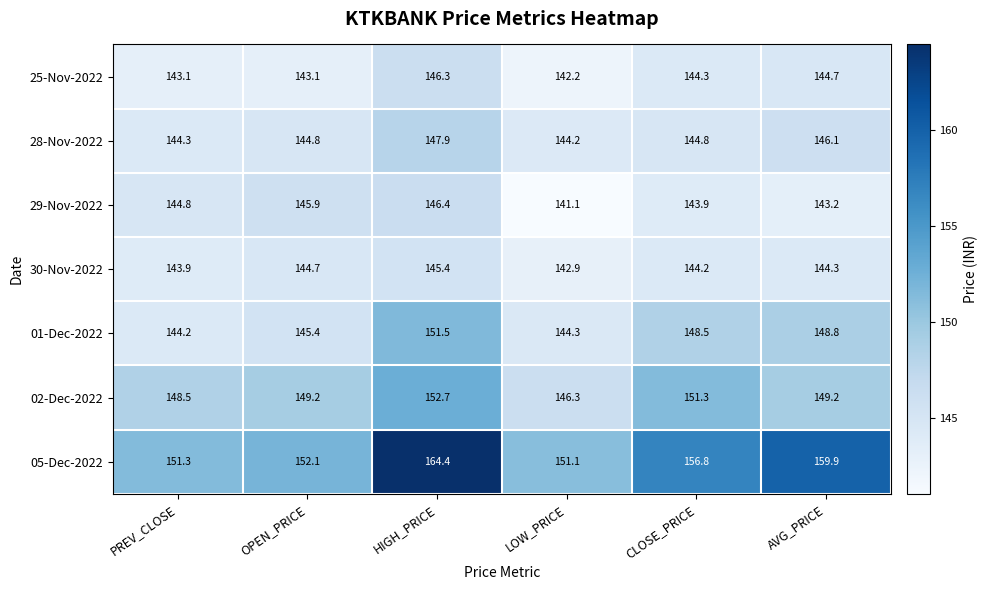

What is the difference between the highest and lowest values at OPEN_PRICE?

9.0